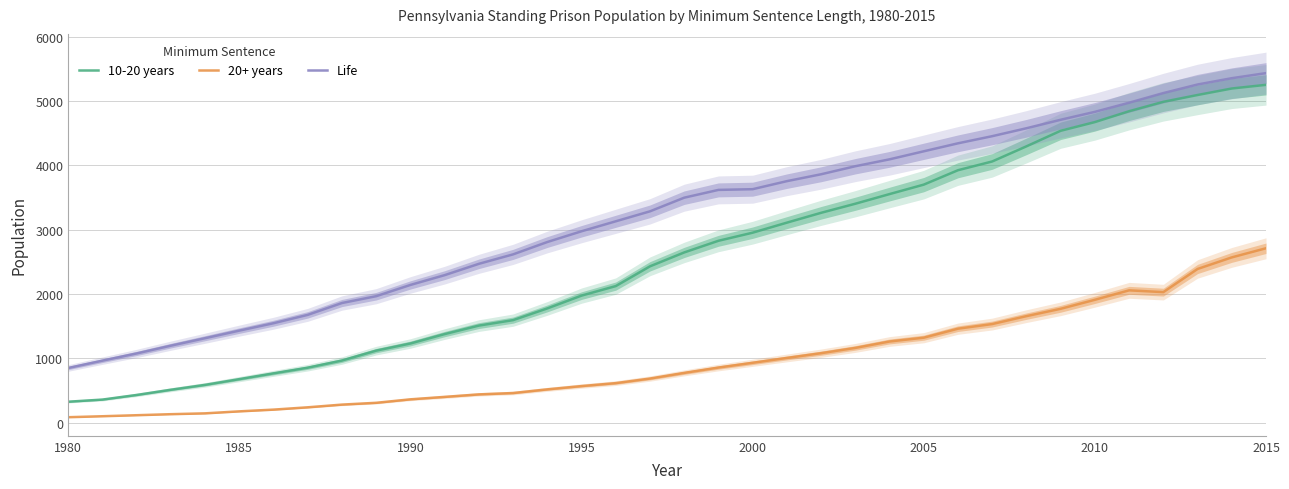

How many values in the 20+ years series are below 772?

18